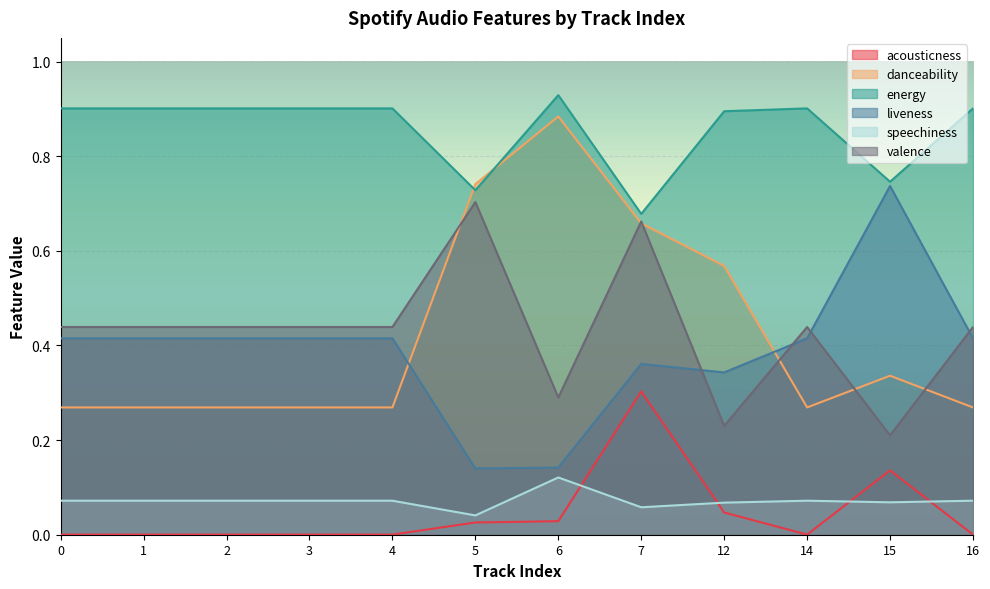

What is the difference between the maximum and minimum values in the liveness series?

0.6